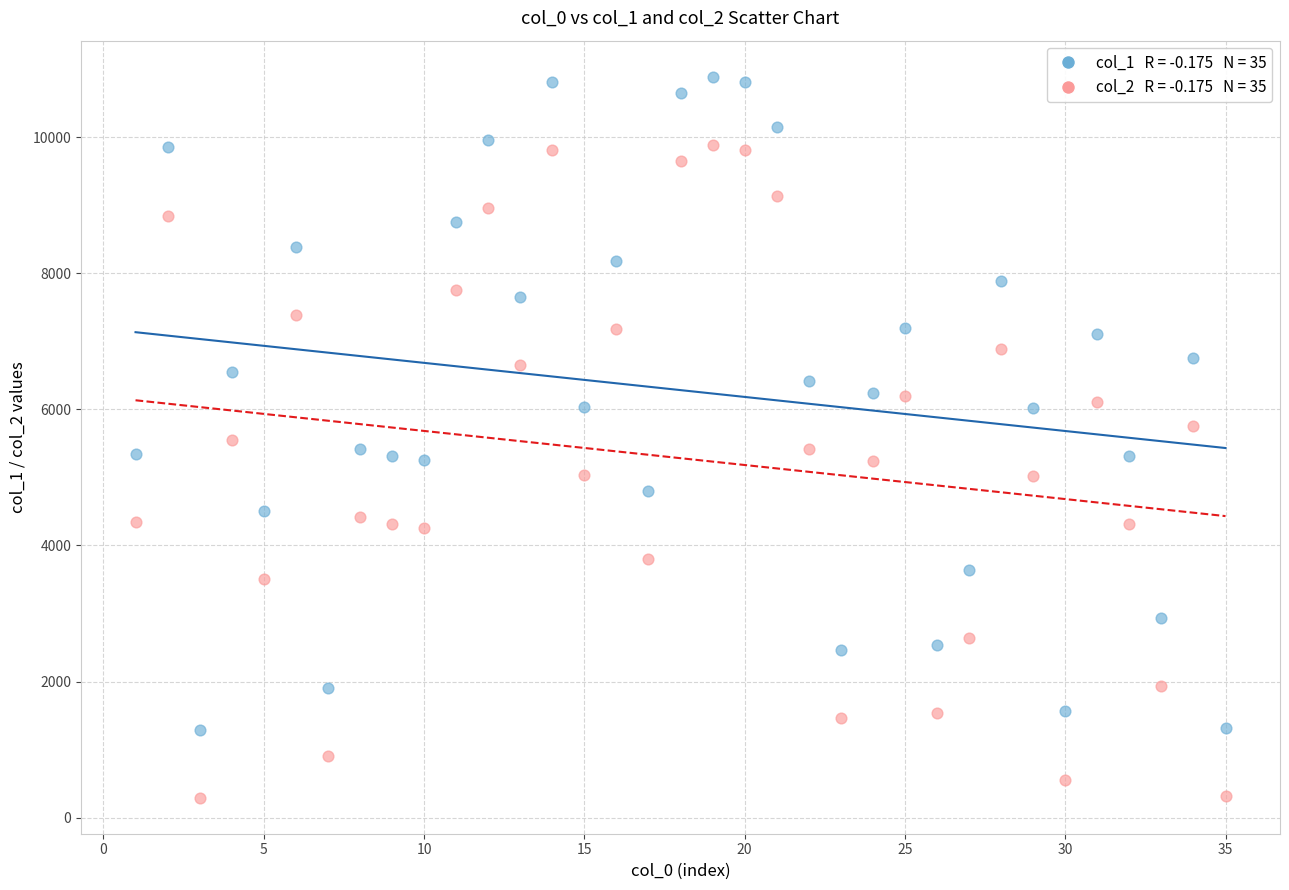

Across all data points, what is the range of Y values (max minus min)?

10591